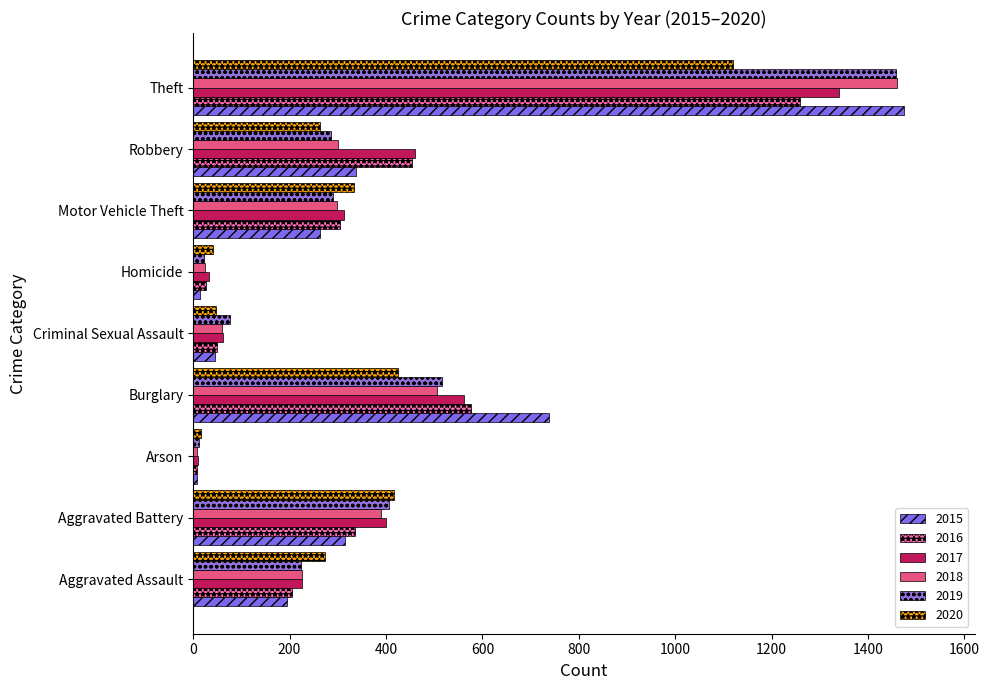

Which series has the widest spread of values?

2015